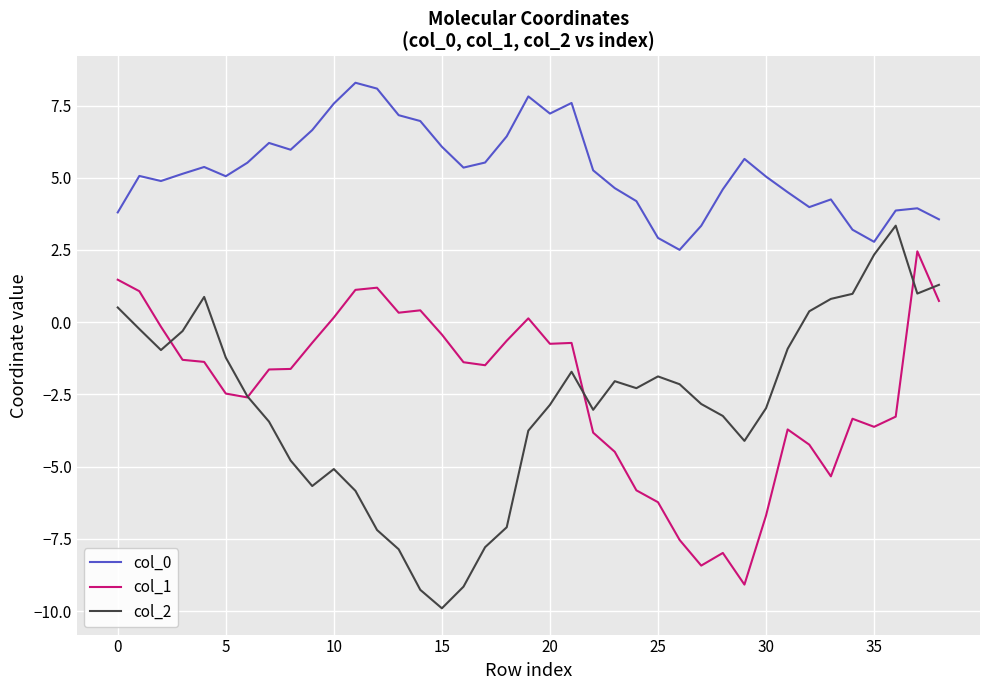

Rank the series by their maximum value, from lowest to highest.

col_1, col_2, col_0